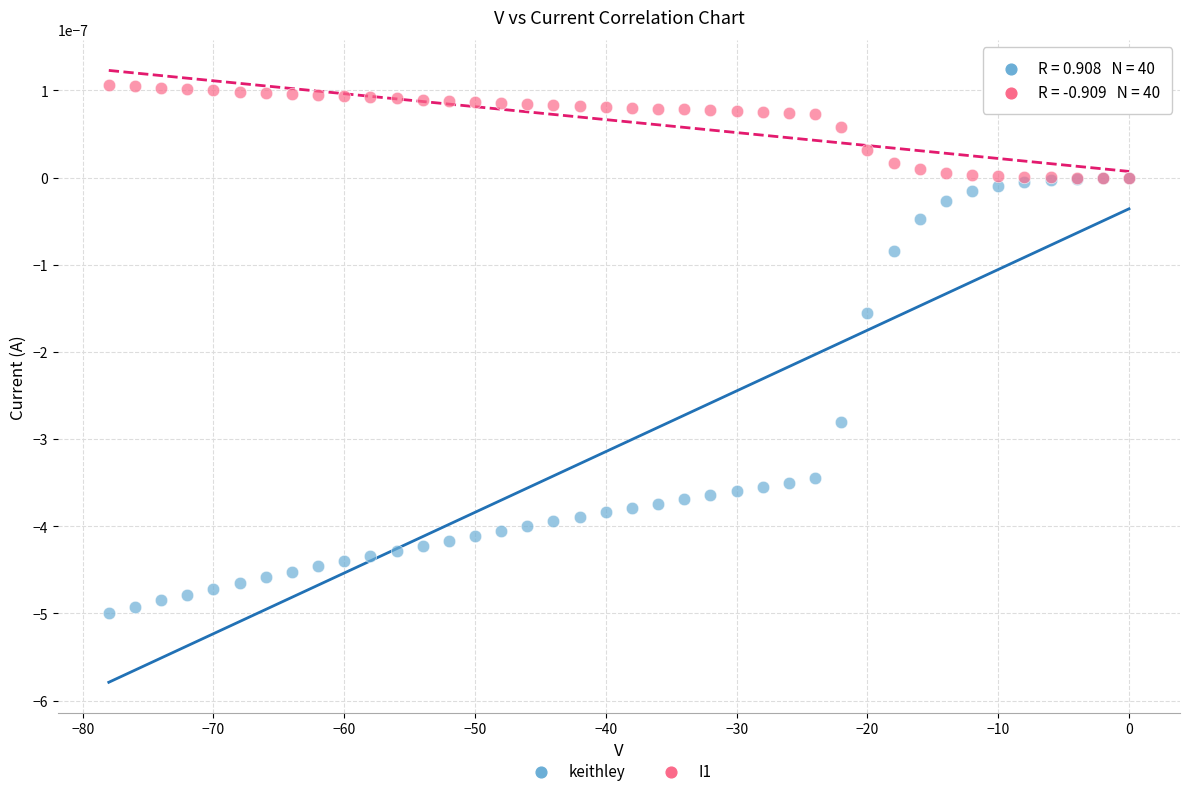

What are all the series names shown in the legend?

keithley, I1